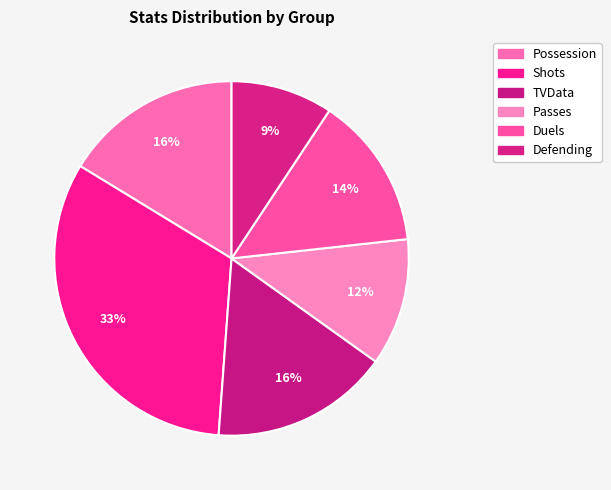

To the nearest percent, what is the combined percentage of Shots and Defending?

42%